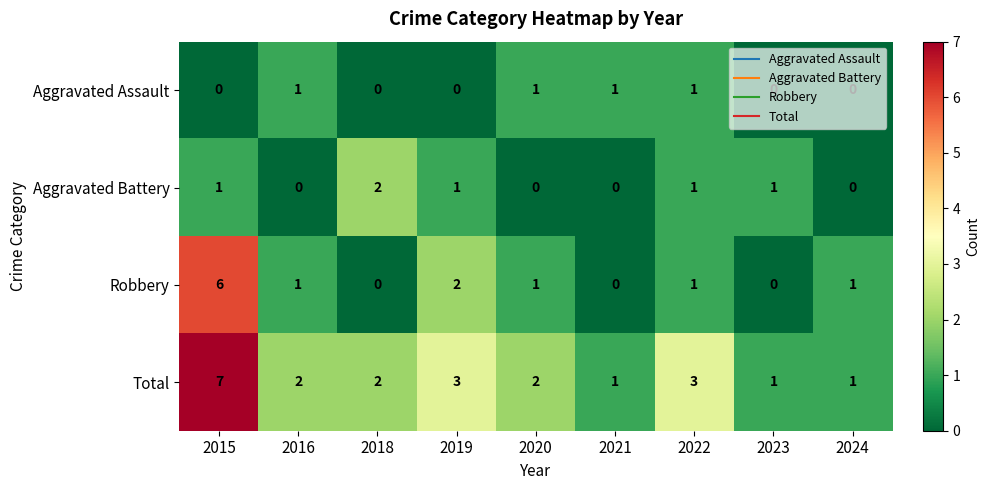

At which label is Robbery closest to 3?

2019